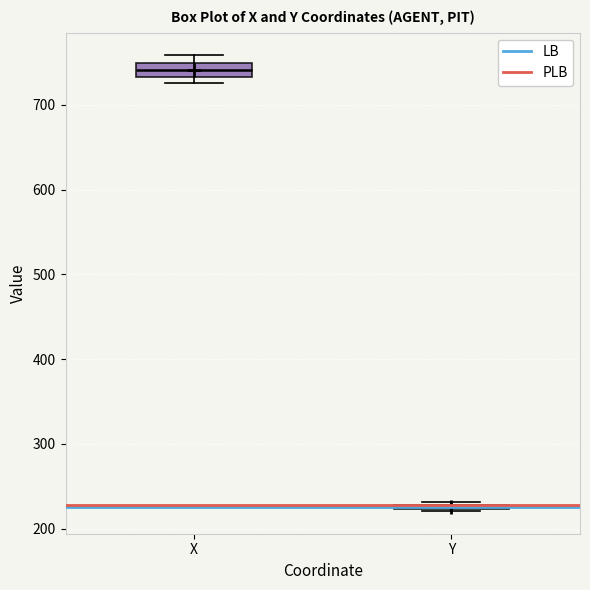

Comparing the boxes themselves (not the whiskers), which one is the tallest?

X